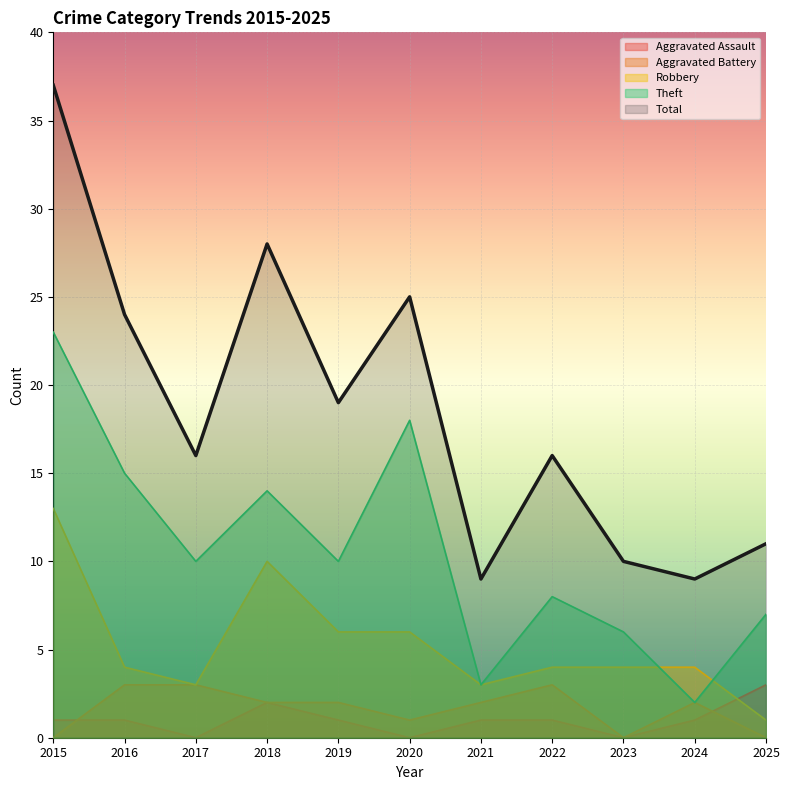

What are all the series names shown in the legend?

Aggravated Assault, Aggravated Battery, Robbery, Theft, Total